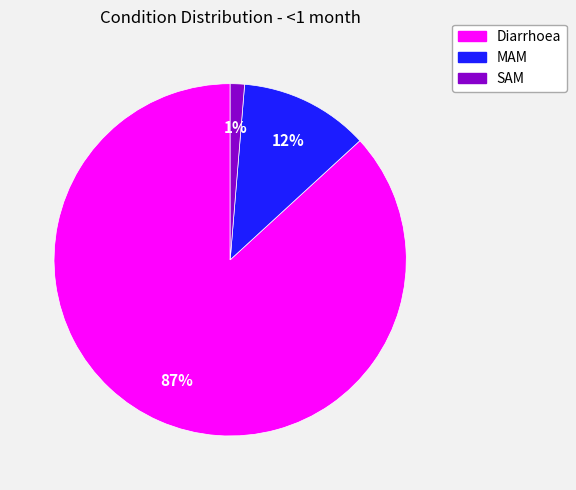

To the nearest percent, what is the difference between the Diarrhoea and SAM slice percentages?

86%